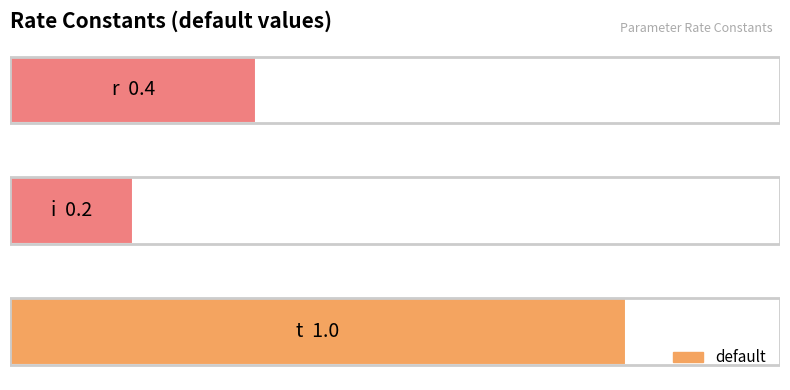

What is the sum of all values?

1.6